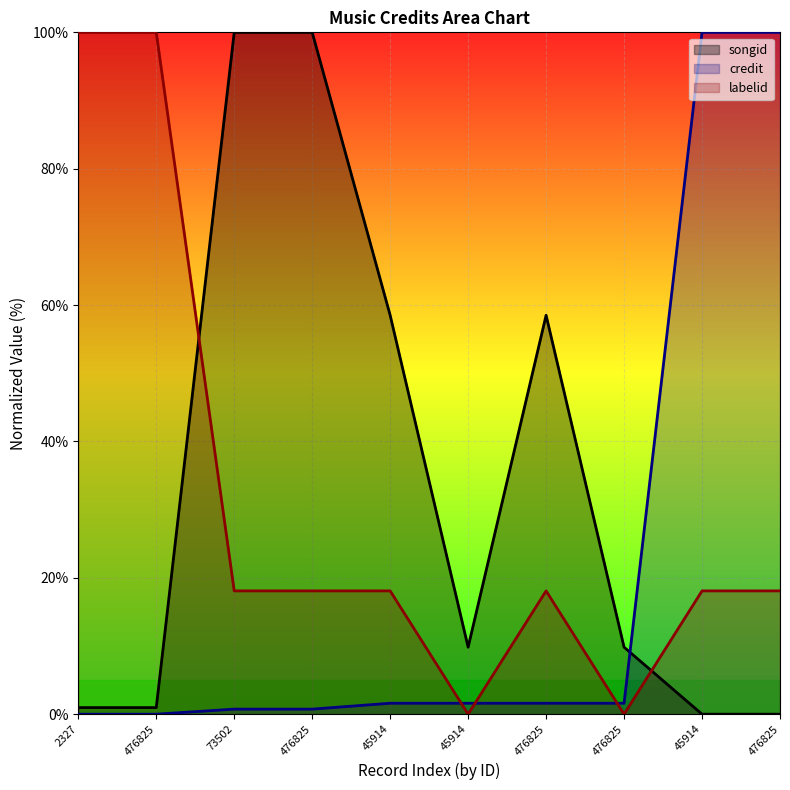

Where is songid nearest to the value 50?

45914